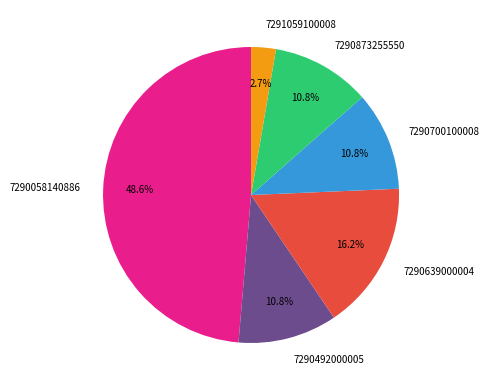

What portion of the pie excludes 7290639000004?

83.8%